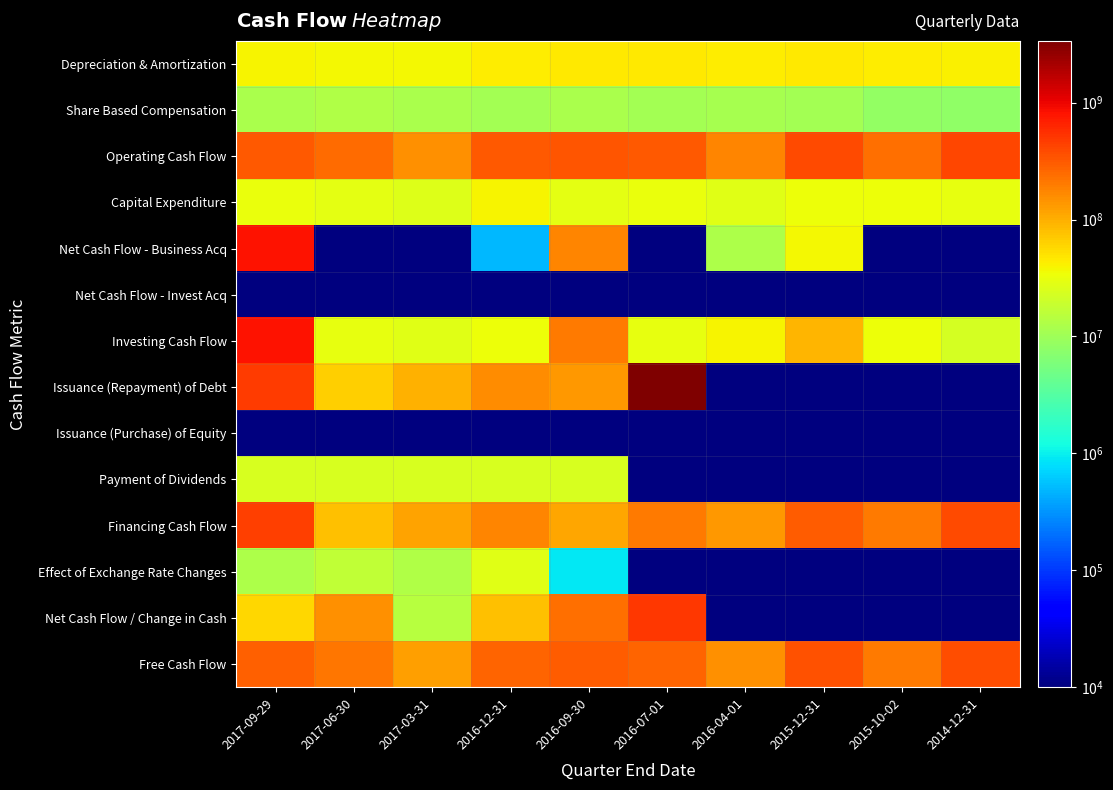

At 2016-04-01, list the series in order from smallest to largest.

Net Cash Flow - Invest Acq, Issuance (Repayment) of Debt, Issuance (Purchase) of Equity, Payment of Dividends, Effect of Exchange Rate Changes, Net Cash Flow / Change in Cash, Share Based Compensation, Net Cash Flow - Business Acq, Capital Expenditure, Investing Cash Flow, Depreciation & Amortization, Financing Cash Flow, Free Cash Flow, Operating Cash Flow